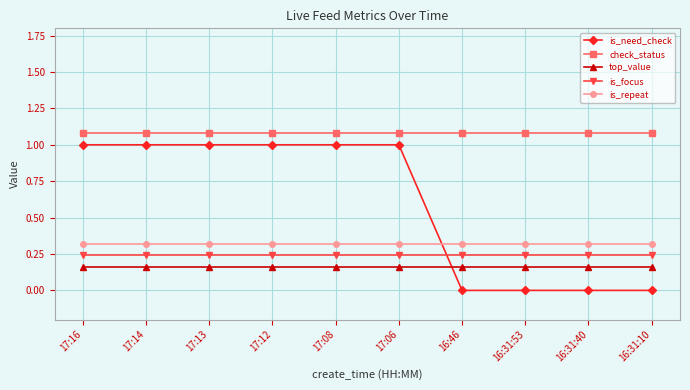

True or false: is_need_check and check_status intersect in this chart.

False